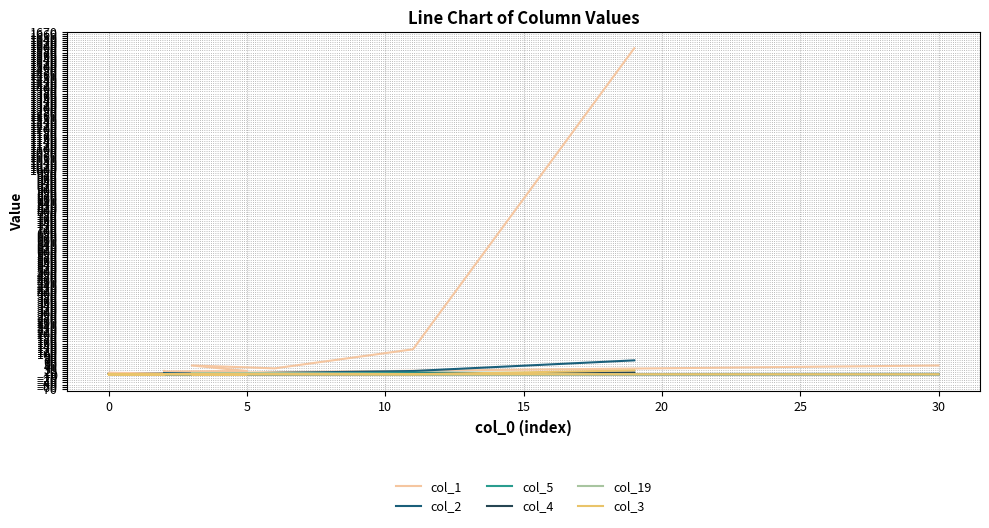

Which series has the widest spread of values?

col_1